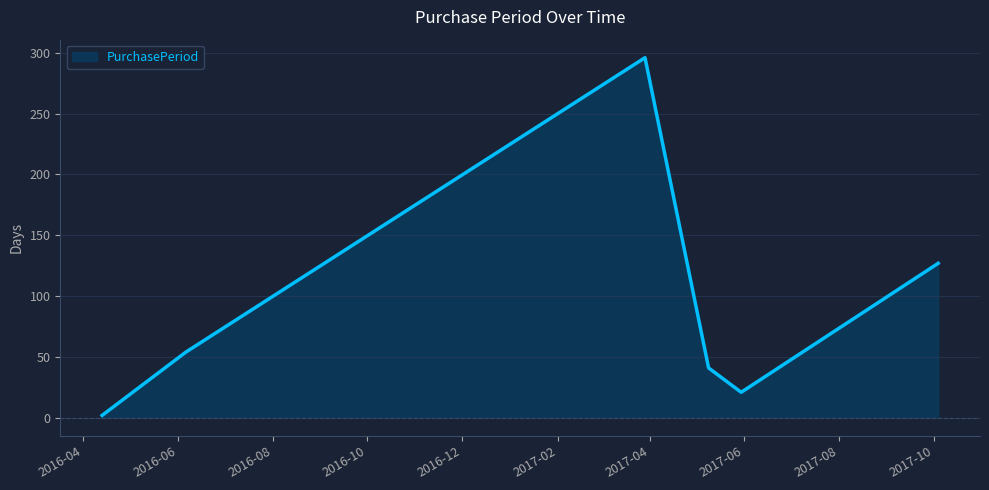

What is the greatest value displayed?

296